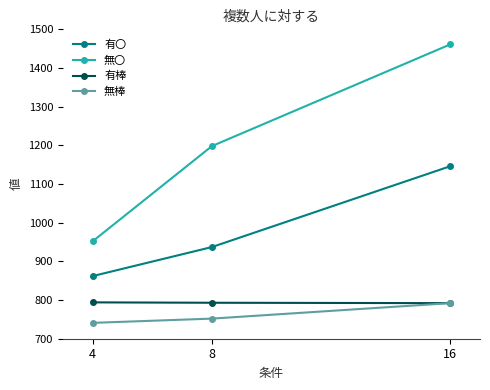

What value does the 無〇 series have at 8, to the nearest 50?

1200